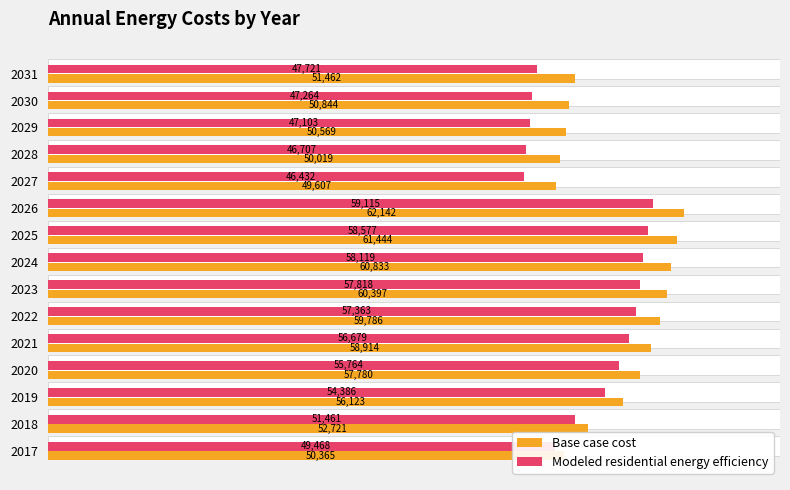

Which series has the largest total across all categories?

Base case cost